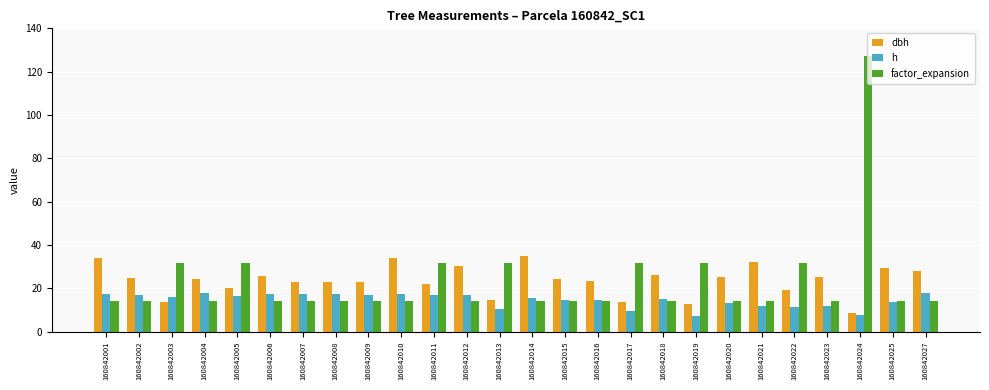

What is the total value across all series at 160842016?

52.2